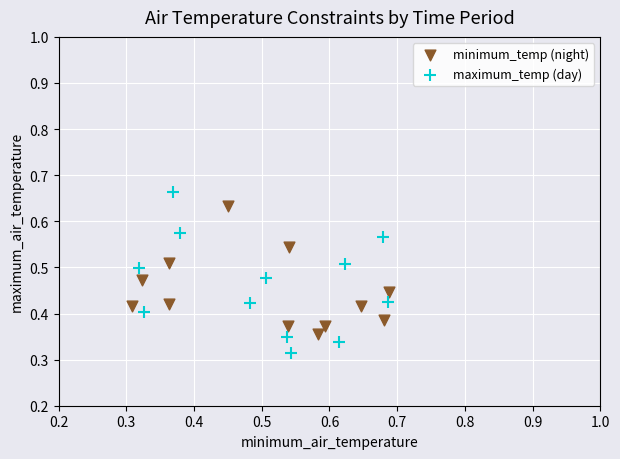

Which series has the largest Y range (max minus min)?

maximum_temp (day)